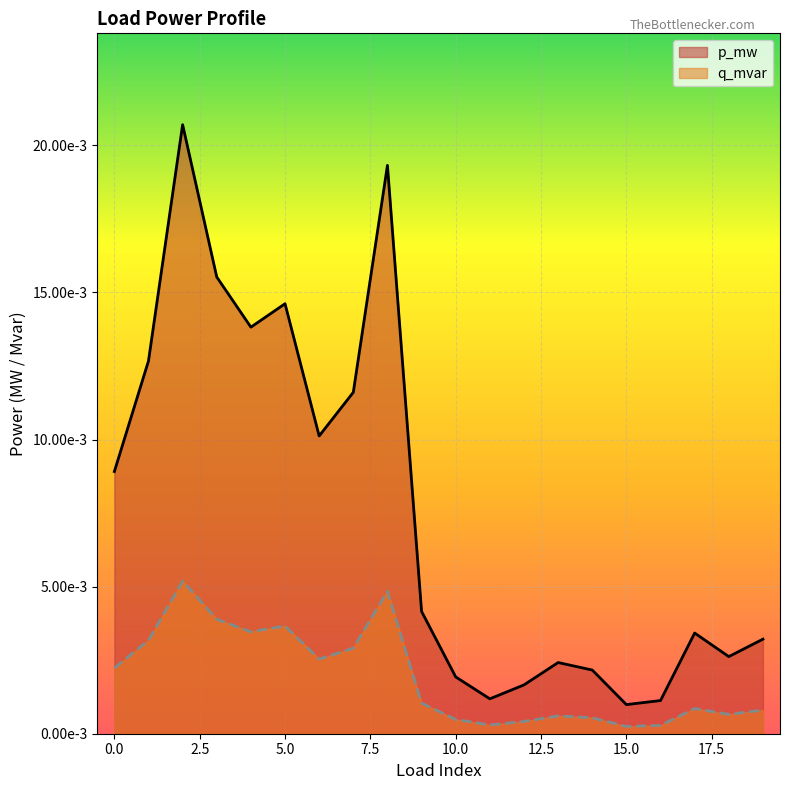

Which series changed the most between 9 and 13?

p_mw